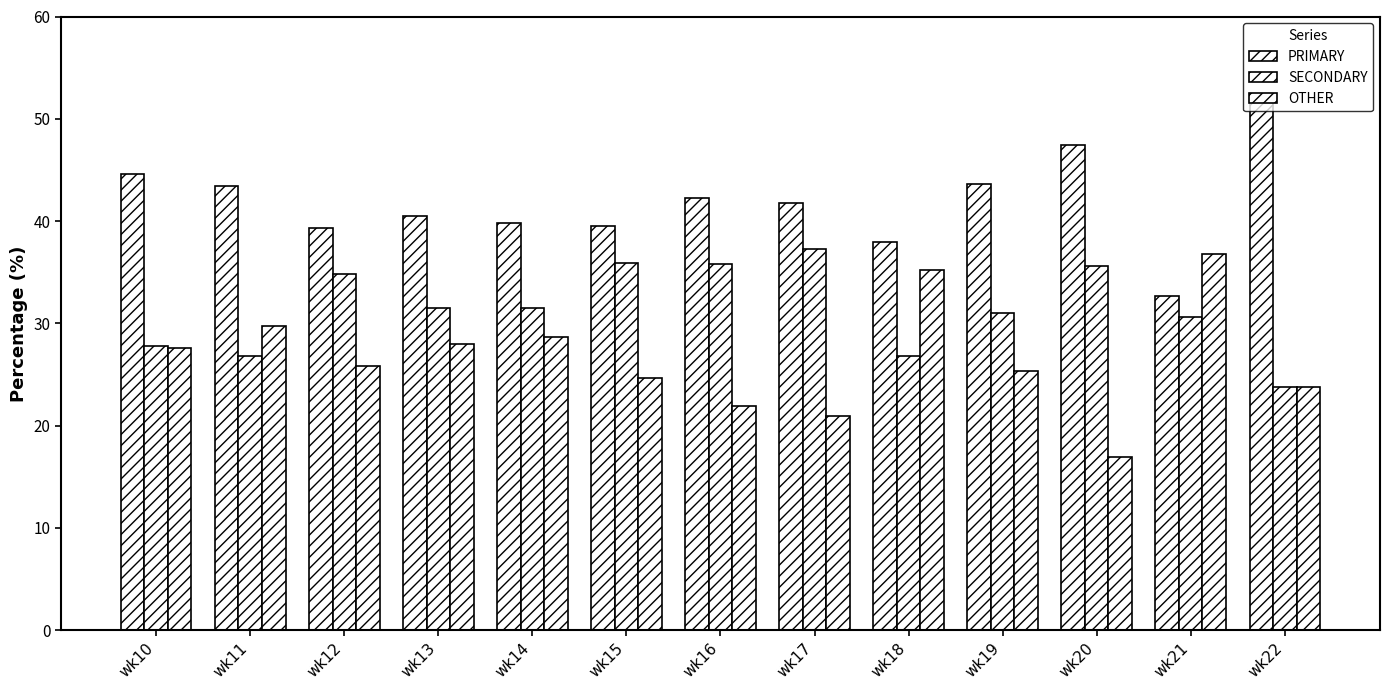

How many categories are shown in the chart?

13